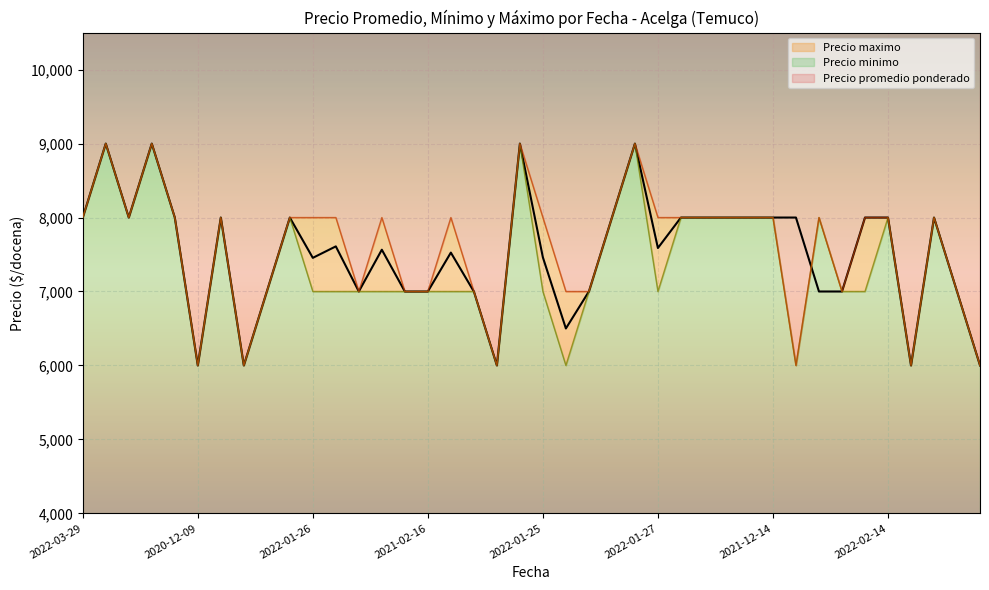

What is the difference between the Precio minimo values at 2022-05-13 and 2021-01-06?

2000